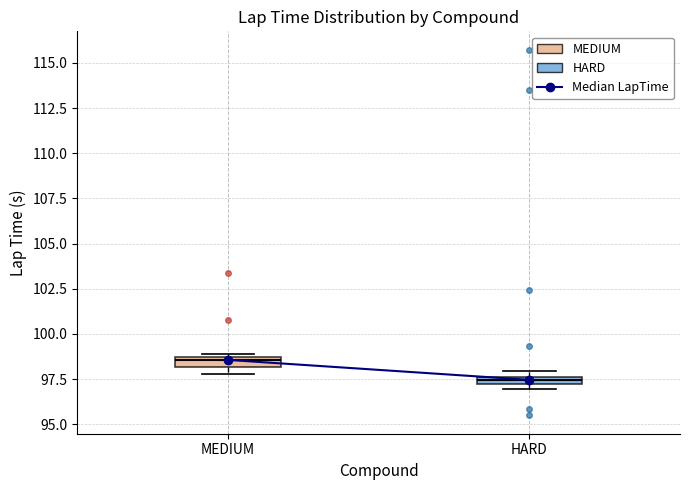

Where is the upper edge of the box for HARD on the y-axis? The values are not printed on the chart, so give them approximately, as read against the axis.

97.5